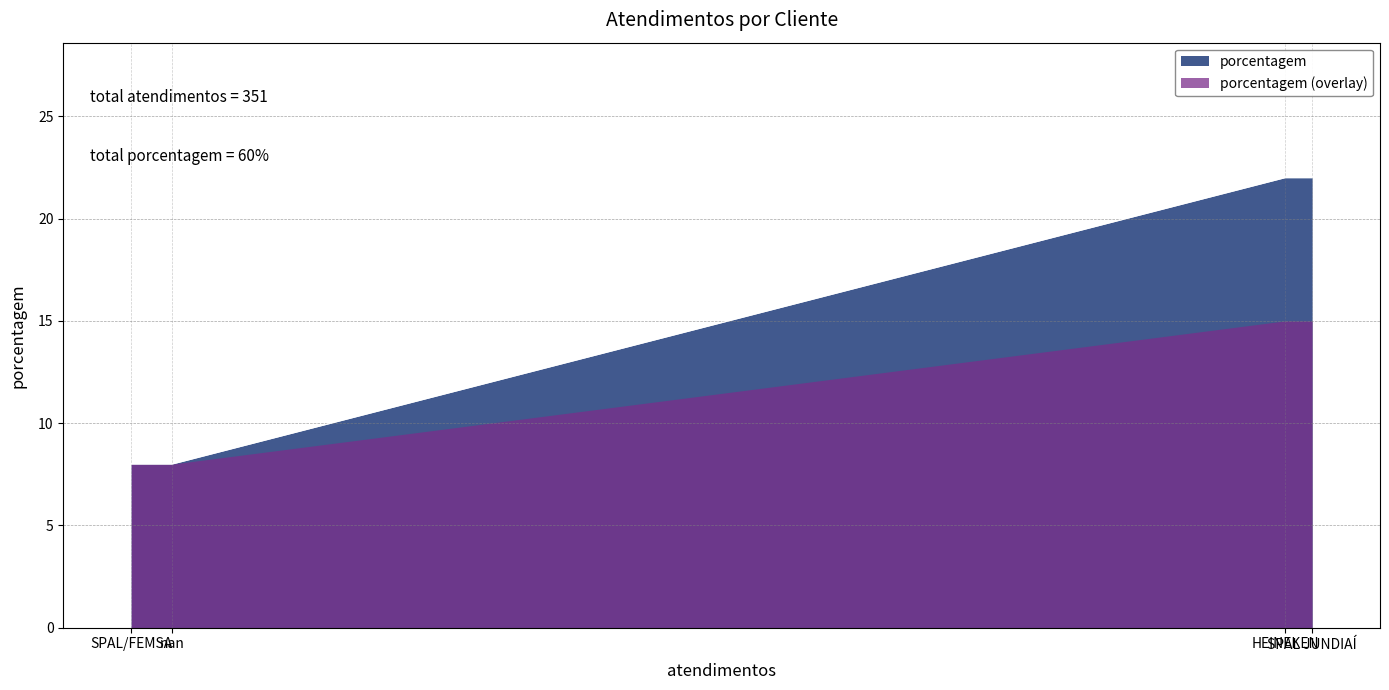

List the series in order of their overall mean, lowest first.

porcentagem (overlay), porcentagem